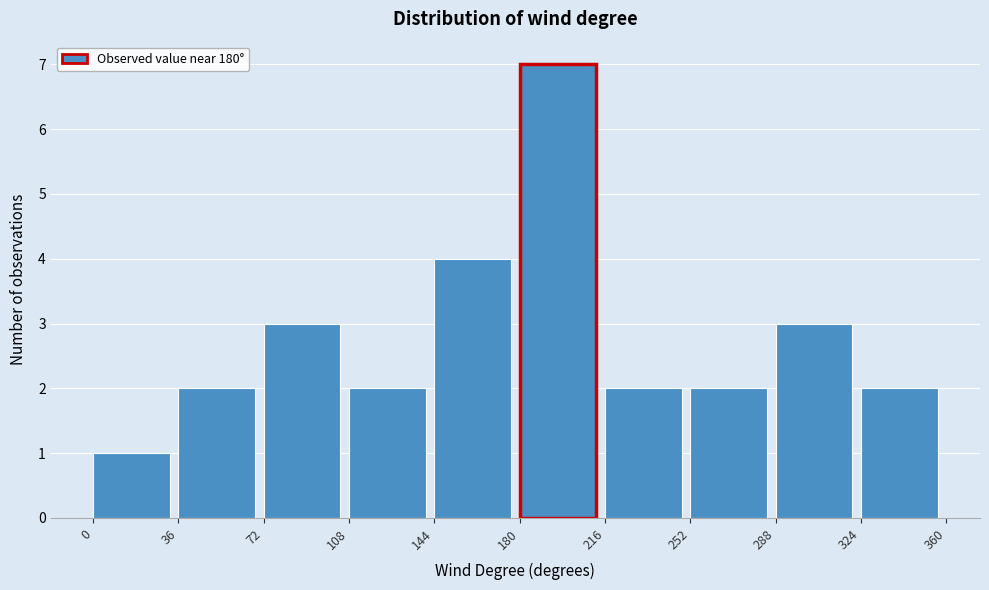

Reading left to right, list every bar in this chart as the range it spans on the x-axis followed by its height. The values are not printed on the chart, so give them approximately, as read against the axis.

0 to 36: 1
36 to 72: 2
72 to 108: 3
108 to 144: 2
144 to 180: 4
180 to 216: 7
216 to 252: 2
252 to 288: 2
288 to 324: 3
324 to 360: 2